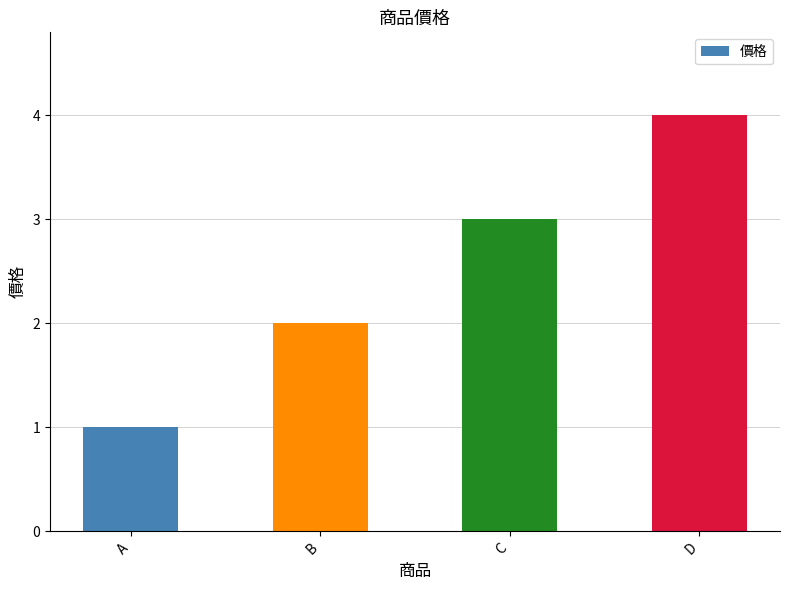

What is the difference between the maximum and minimum values?

3